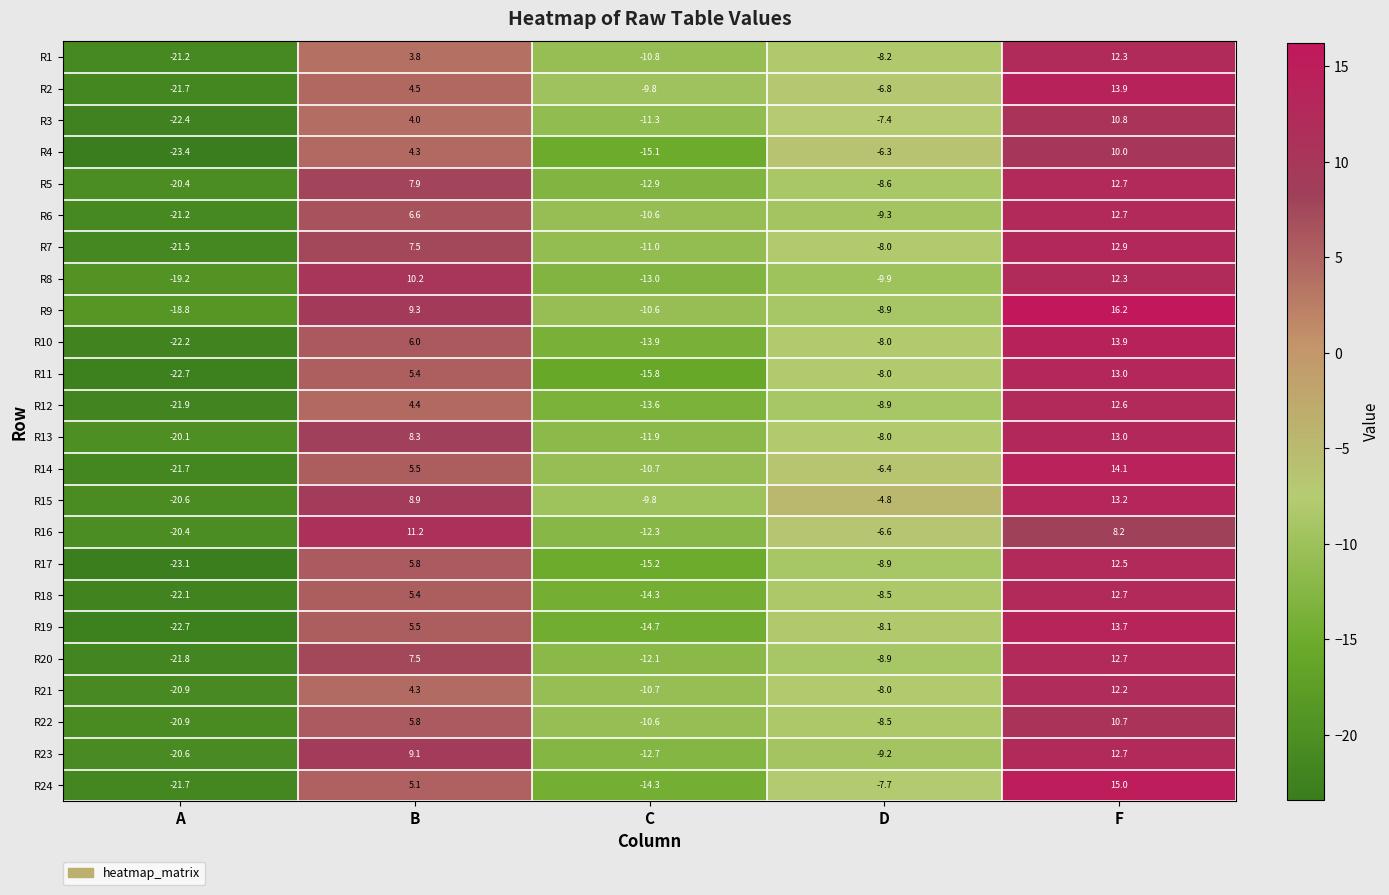

How many data points does each series have?

5